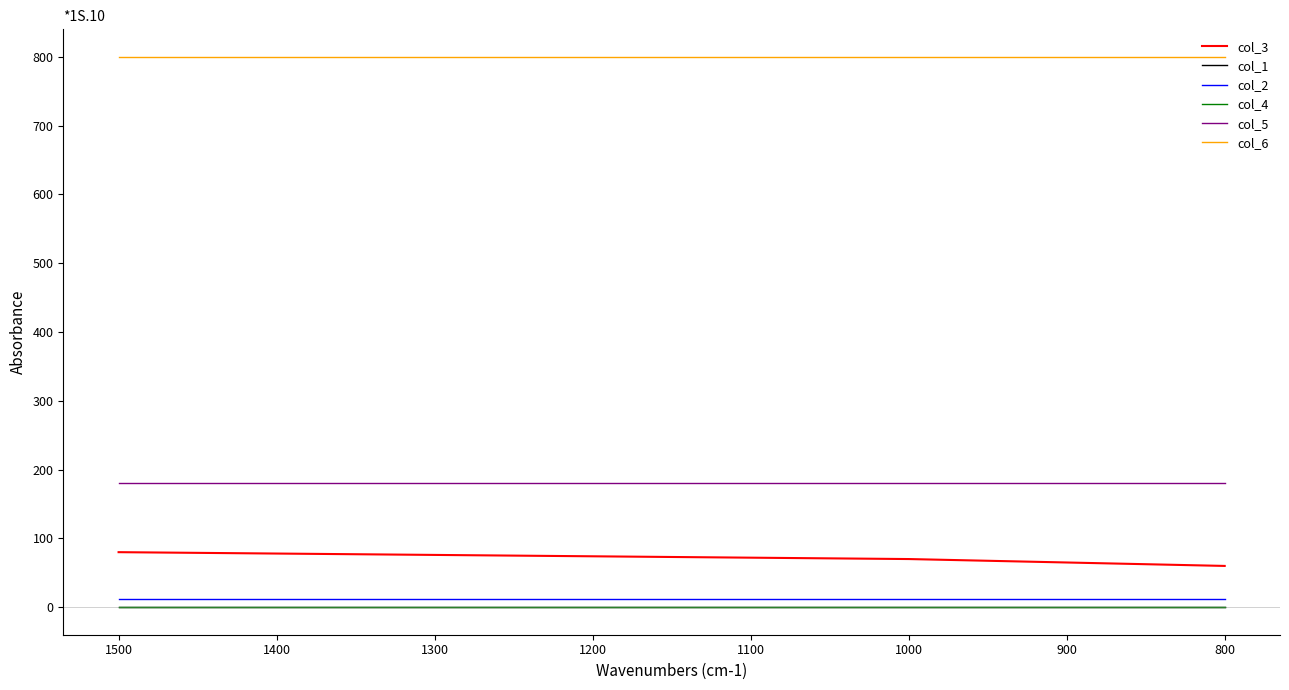

Which series has the largest total across all categories?

col_6